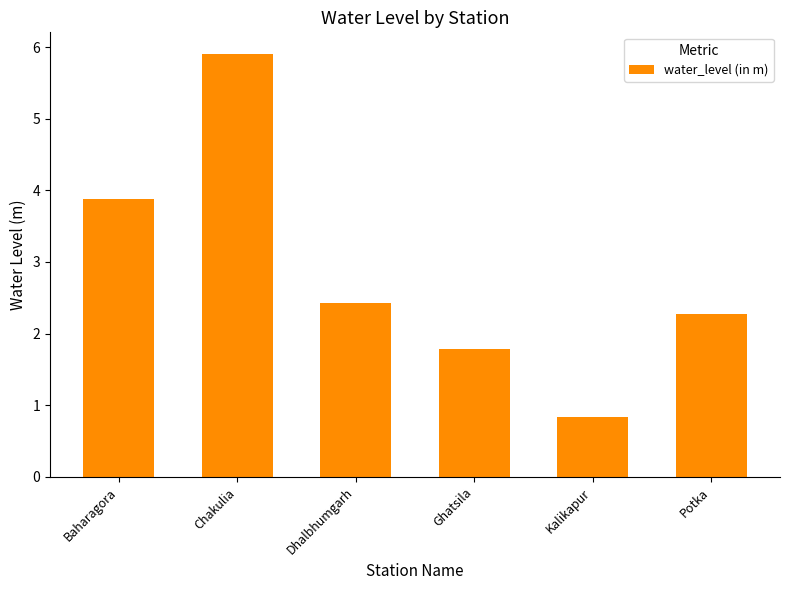

Reading left to right, extract all data points from this chart.

Baharagora=3.9	Chakulia=5.9	Dhalbhumgarh=2.4	Ghatsila=1.8	Kalikapur=0.8	Potka=2.3